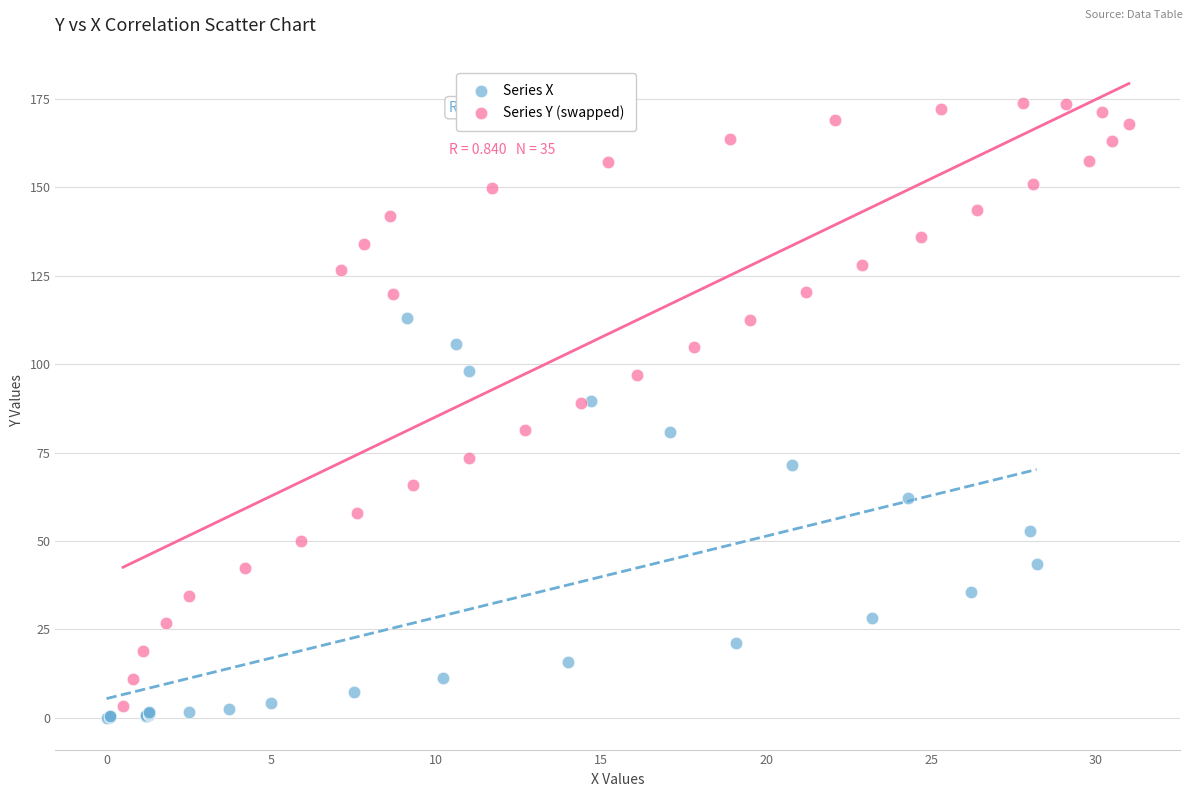

Which series has the largest Y range (max minus min)?

Series Y (swapped)